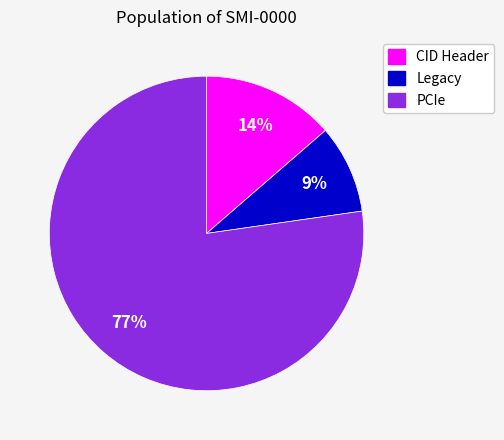

True or false: PCIe accounts for 77% of the total.

True